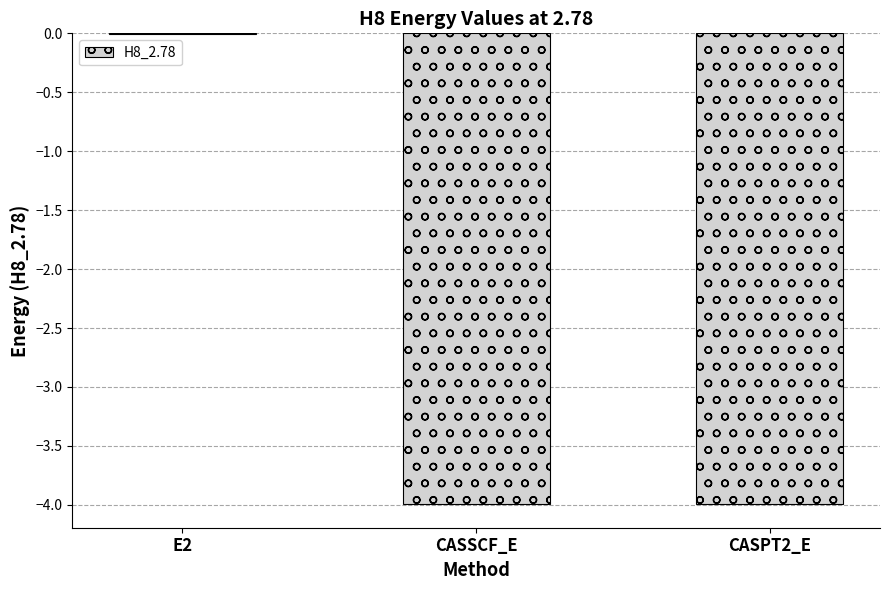

Is it true that the value at CASSCF_E is -4.0?

True